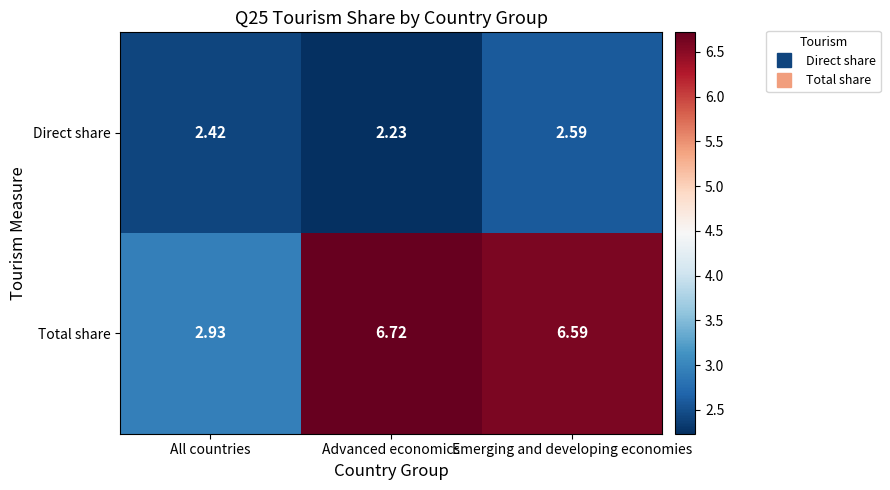

What is the spread (max minus min) of values at Emerging and developing economies?

4.0